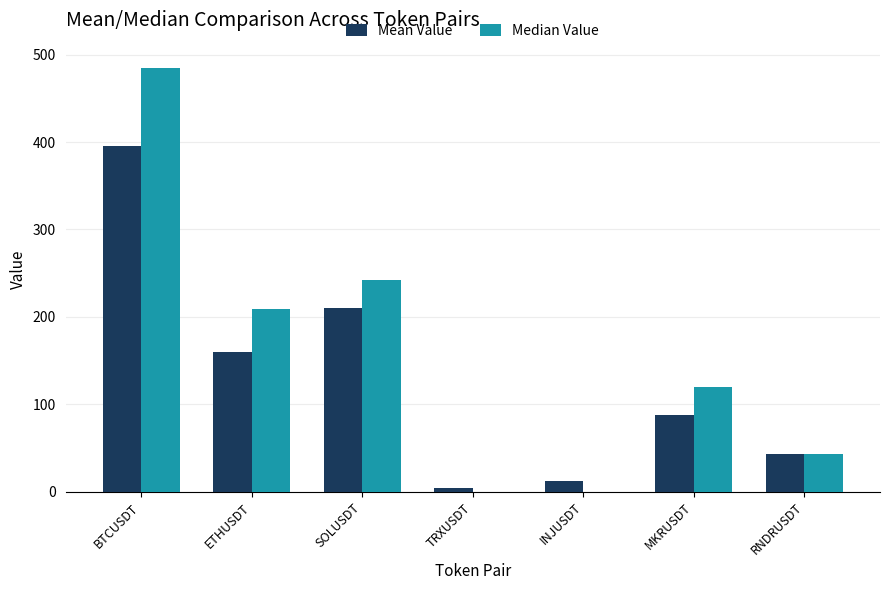

What value does the Median Value series have at RNDRUSDT?

42.9